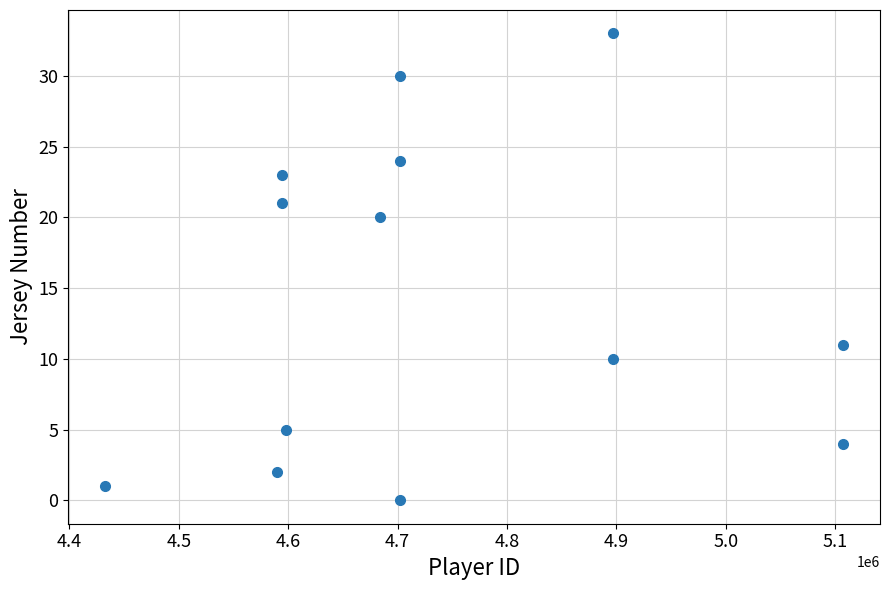

What Y value in the scatter plot is closest to 16?

20